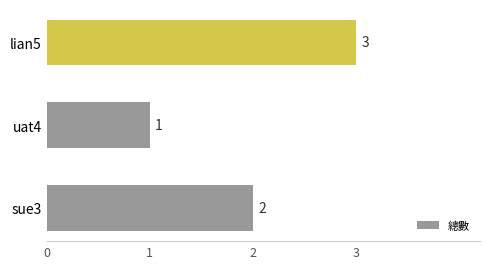

Reading bottom to top, list all the values displayed in this chart.

2	1	3